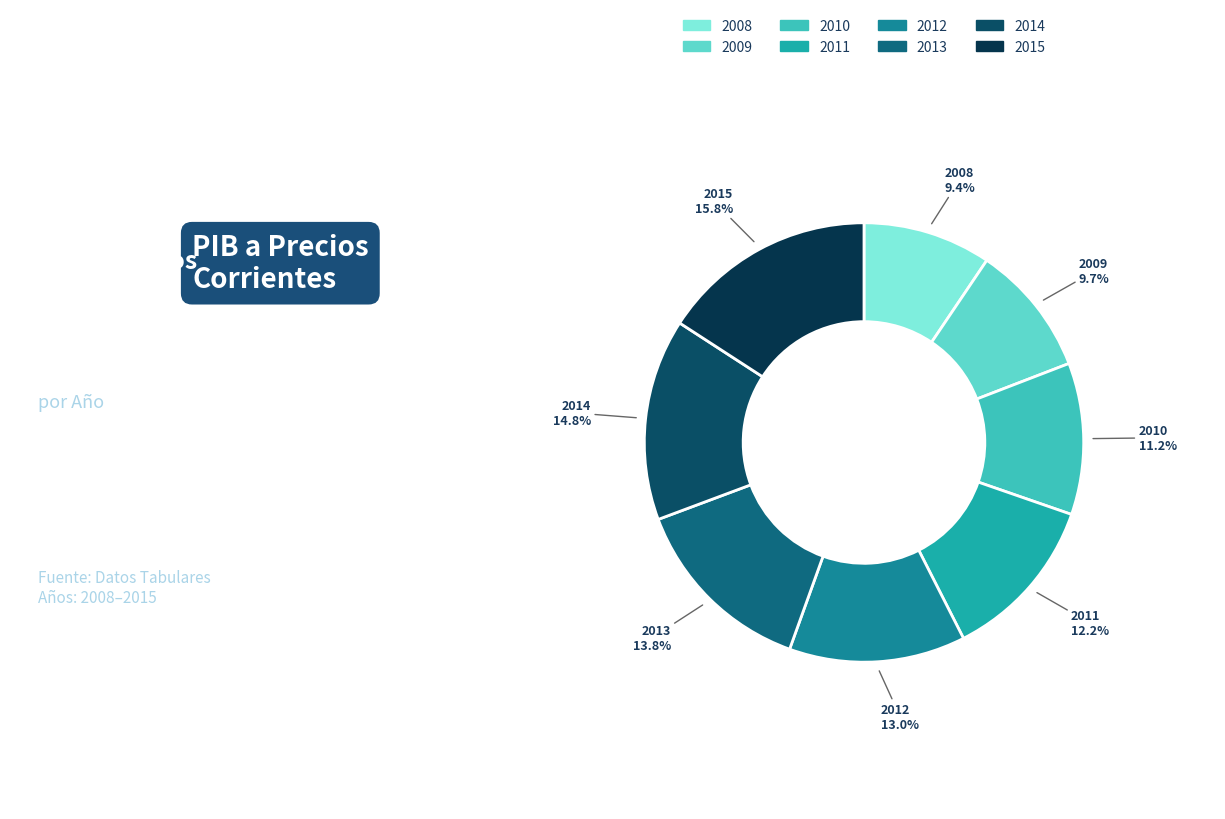

How many segments does this pie chart have?

8